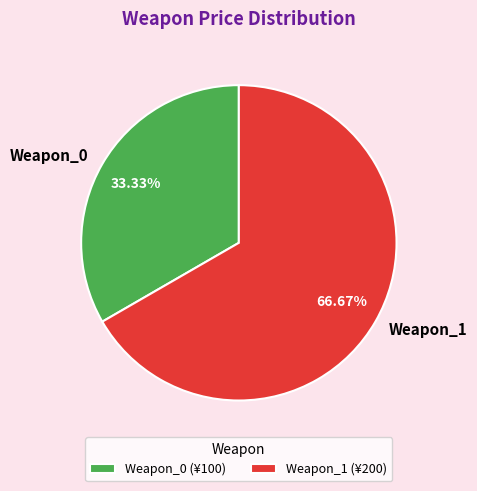

What percentage is NOT represented by Weapon_0?

66.7%